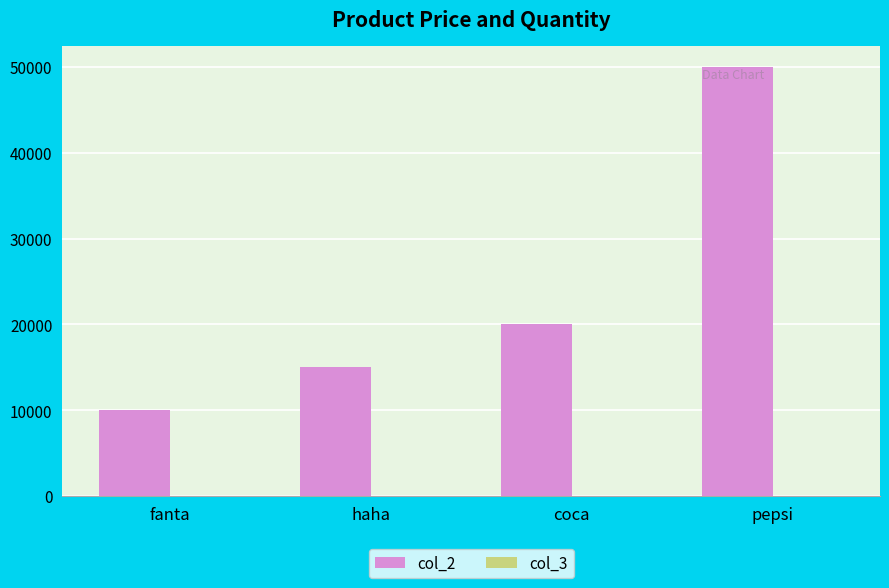

Which series has the largest total across all categories?

col_2